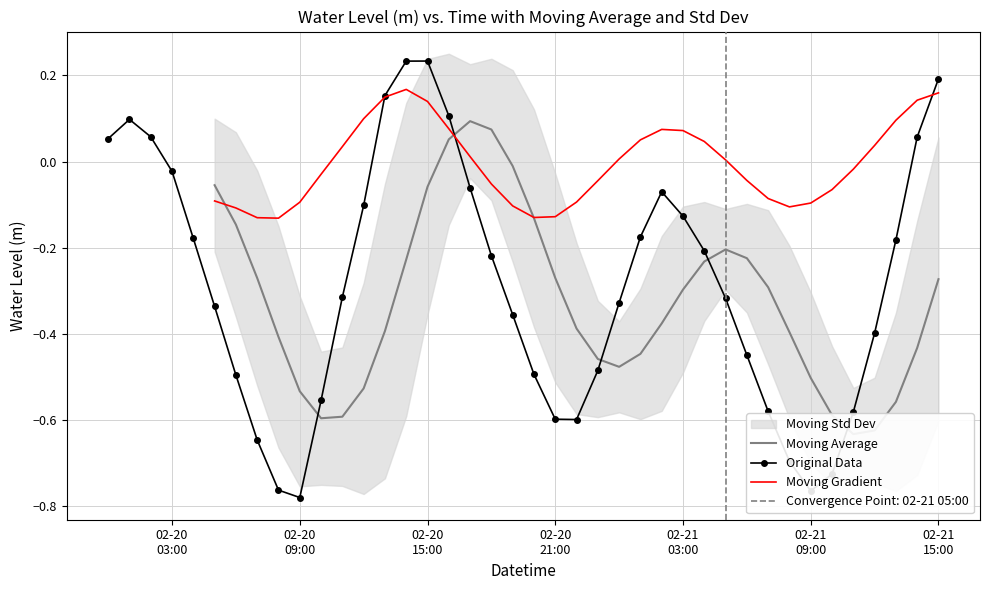

Does the chart have visible grid lines?

Yes